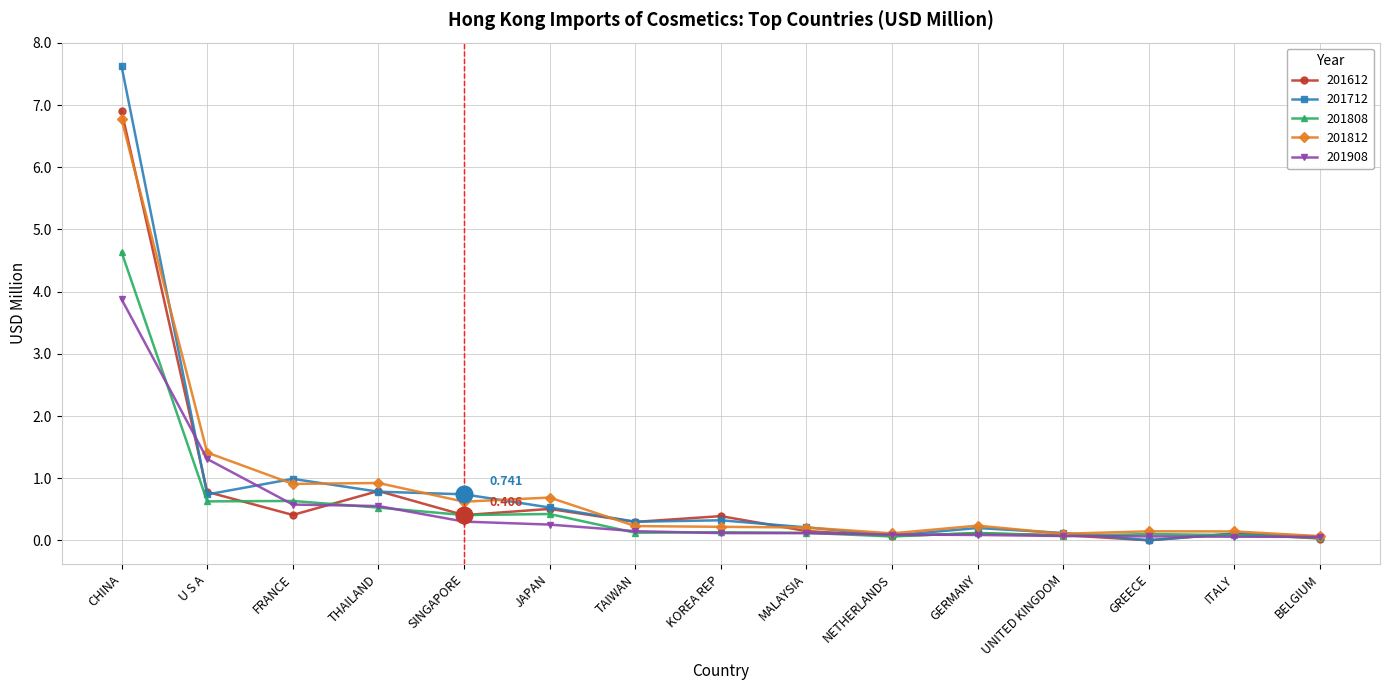

Between SINGAPORE and GREECE, which series saw the biggest shift?

201712